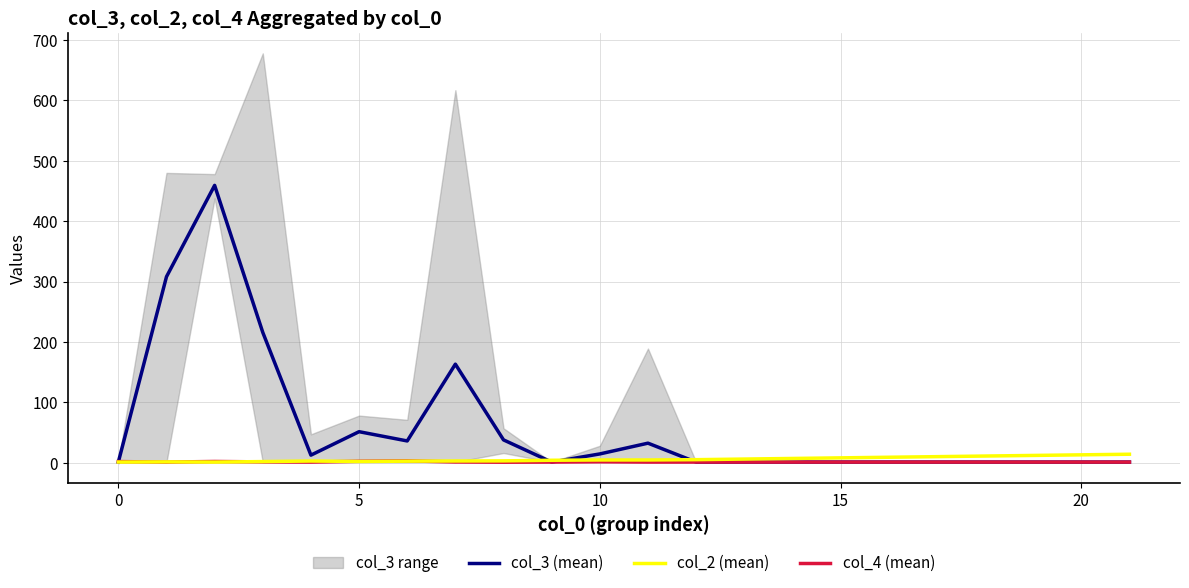

Is it true that col_2 (mean) equals 8.0 at 15?

True